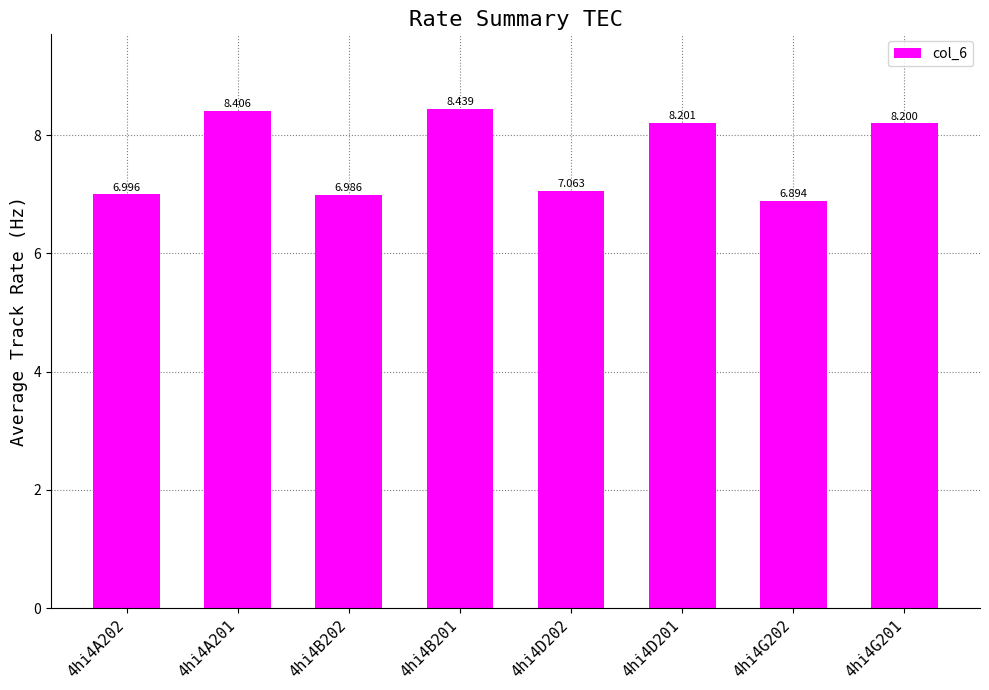

Approximately how many times larger is the value at 4hi4A202 compared to 4hi4G201?

0.9